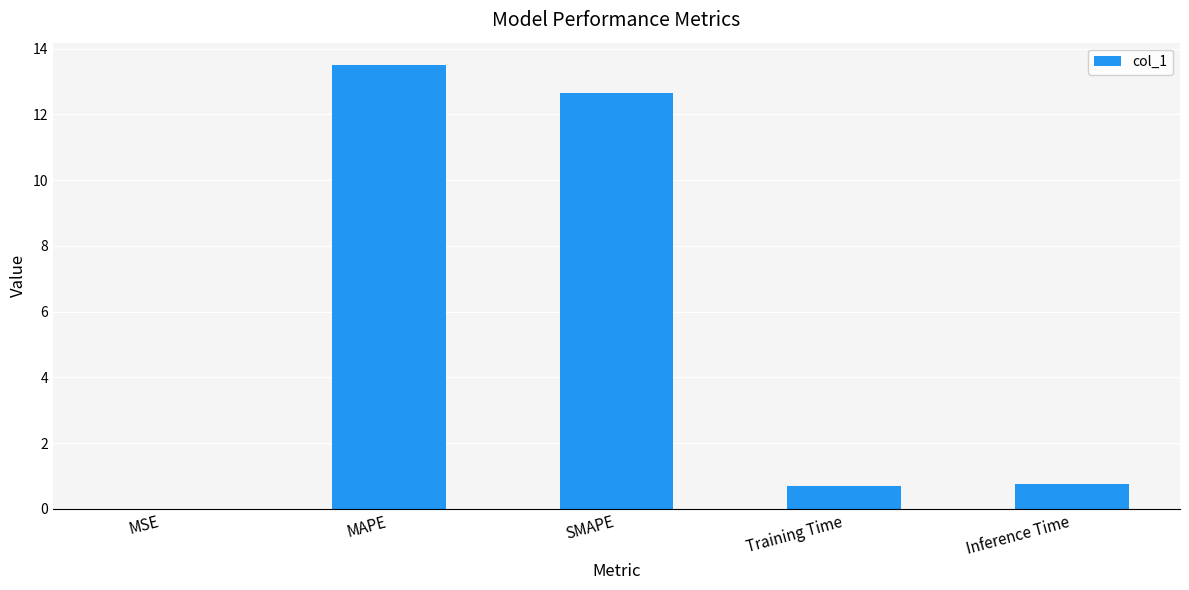

What is the sum of all values?

27.6